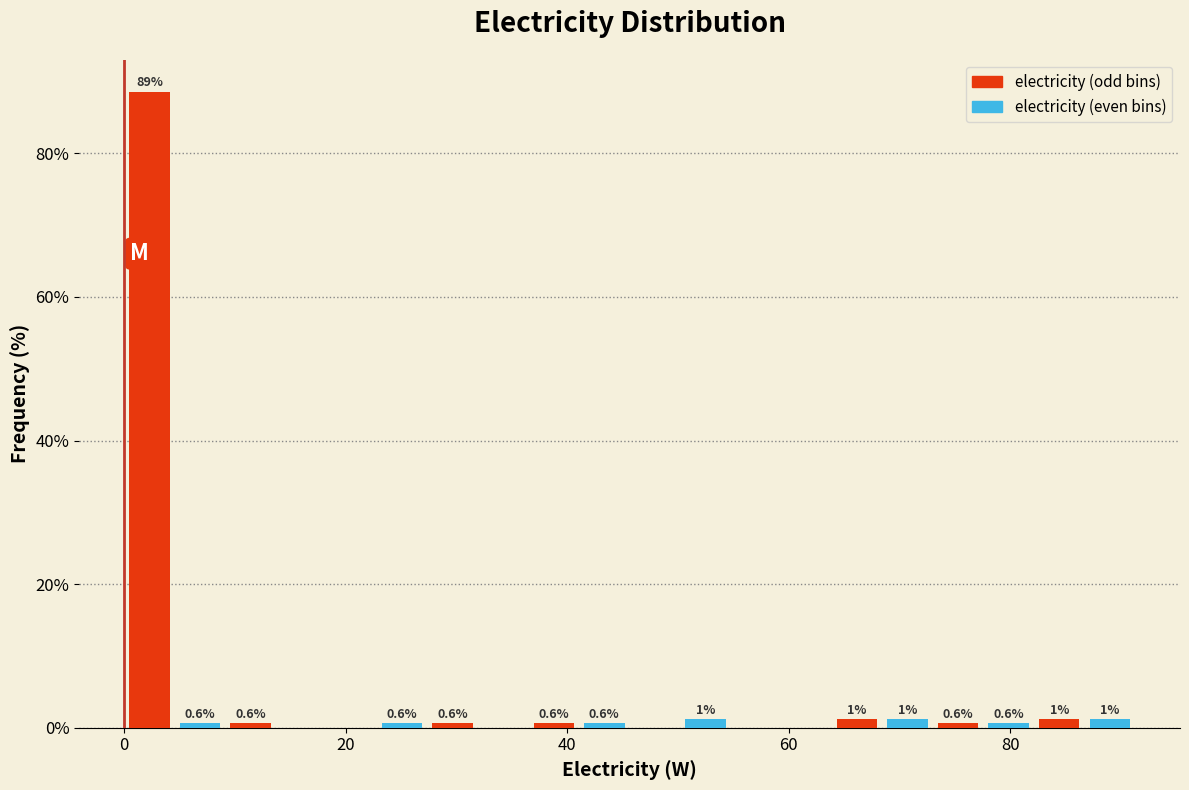

Around what value on the x-axis is the tallest bar? Give the approximate position of its centre, as read against the axis.

2